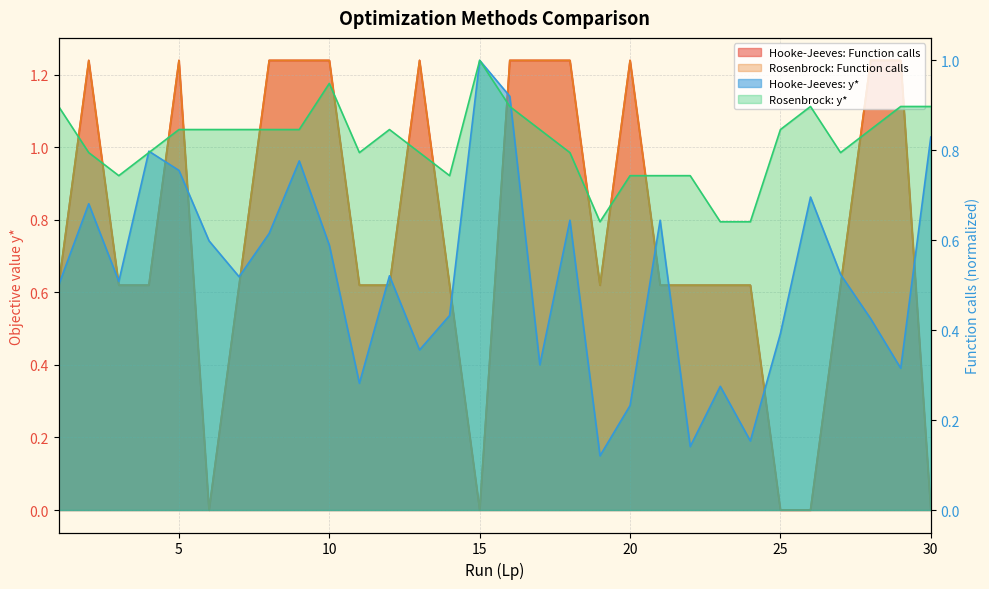

How many lines are shown in the chart?

4